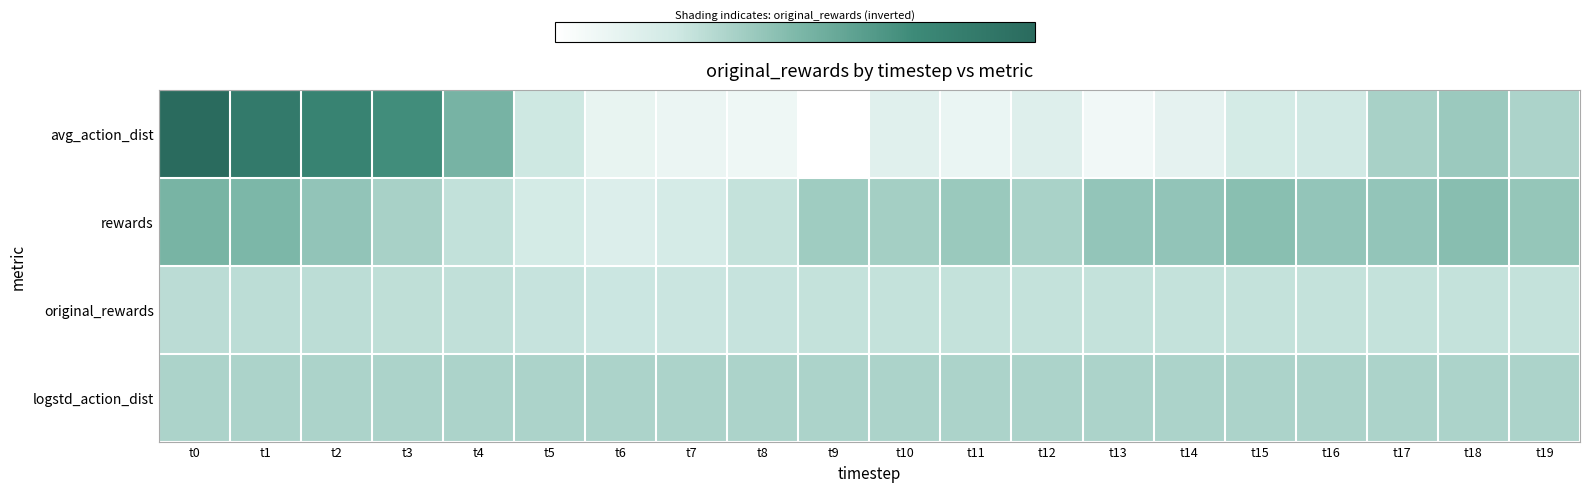

Which has a higher value, t8 or t9?

t8